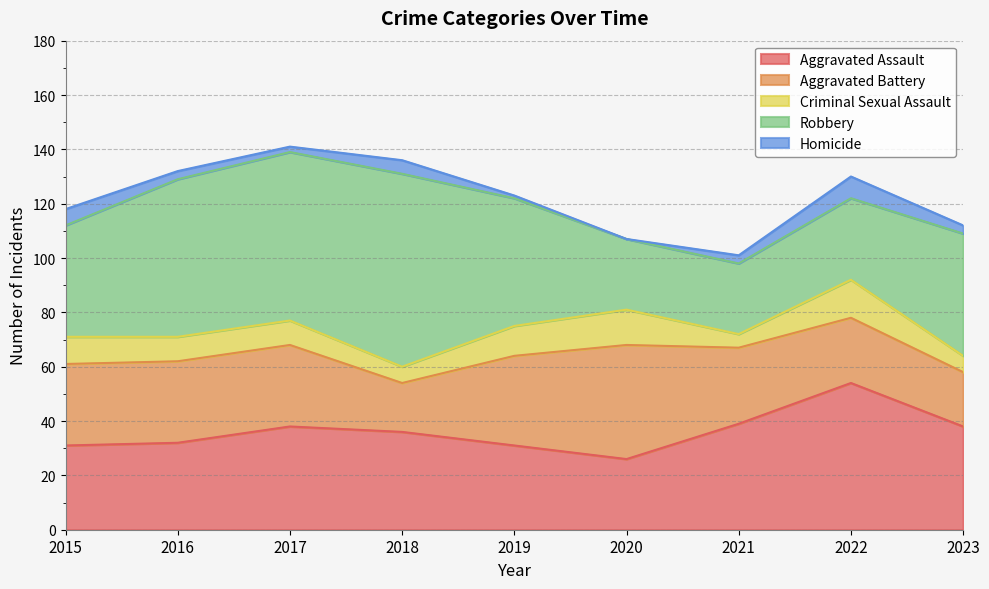

Count the number of categories in the chart.

9